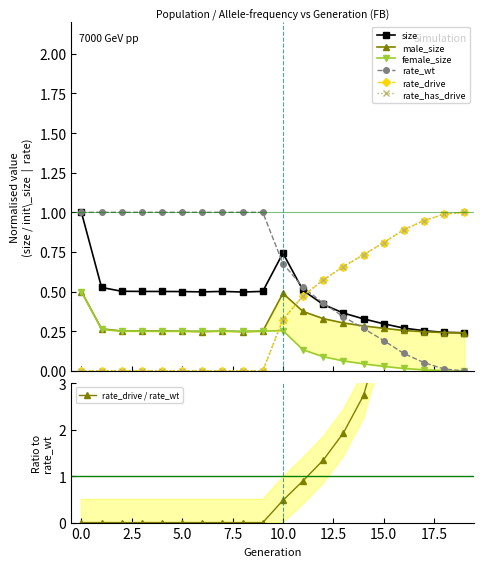

The value of female_size at 11 is 0.1. True or false?

True